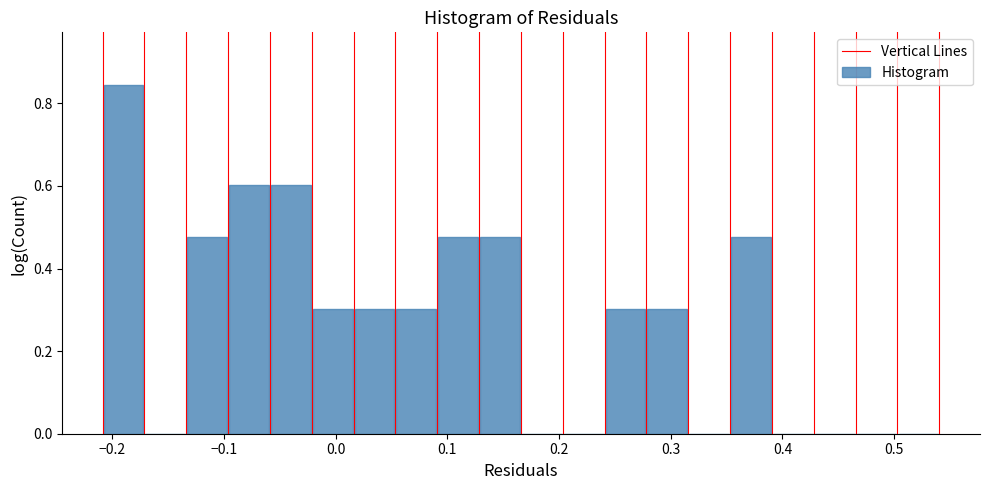

Read against the x-axis, roughly where is the centre of the tallest bar?

-0.19